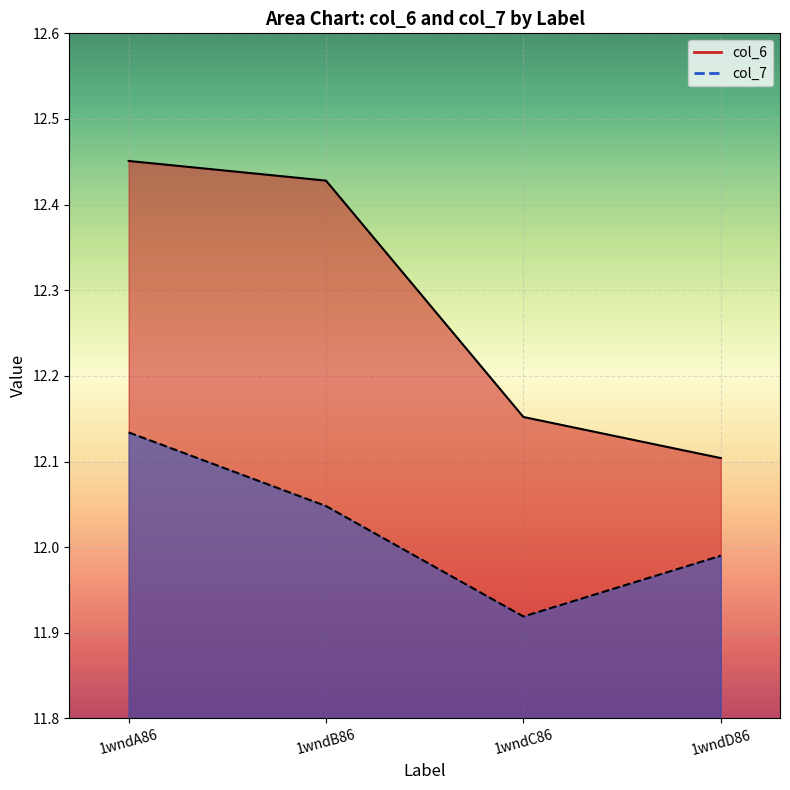

What is the difference between the col_6 values at 1wndD86 and 1wndA86?

0.3